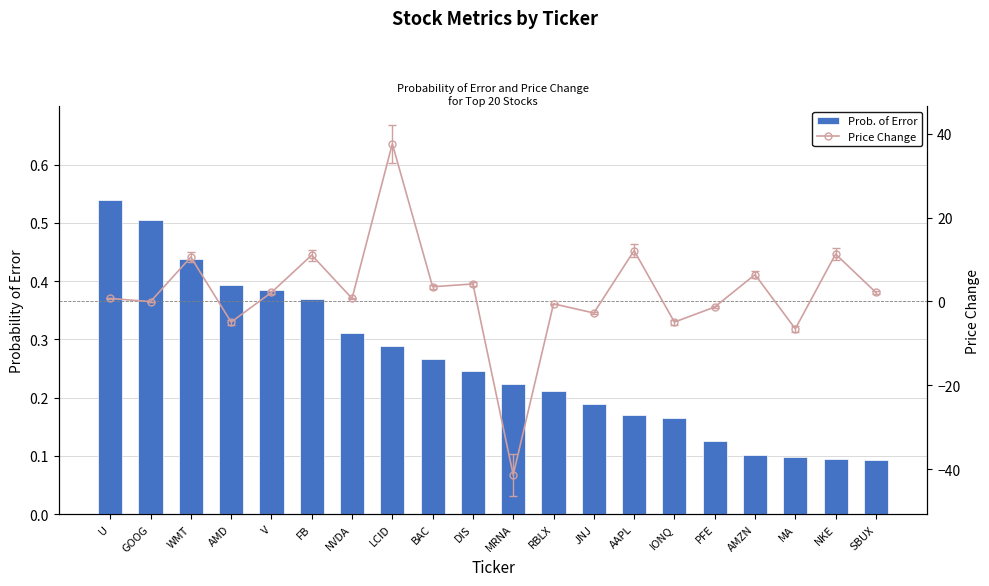

Reading left to right, transcribe all the data shown in this chart.

Prob. of Error: U=0.5	GOOG=0.5	WMT=0.4	AMD=0.4	V=0.4	FB=0.4	NVDA=0.3	LCID=0.3	BAC=0.3	DIS=0.2	MRNA=0.2	RBLX=0.2	JNJ=0.2	AAPL=0.2	IONQ=0.2	PFE=0.1	AMZN=0.1	MA=0.1	NKE=0.1	SBUX=0.1
Price Change: U=0.7	GOOG=-0.1	WMT=10.6	AMD=-5.0	V=2.1	FB=11.0	NVDA=0.7	LCID=37.6	BAC=3.5	DIS=4.2	MRNA=-41.4	RBLX=-0.6	JNJ=-2.8	AAPL=12.1	IONQ=-5.0	PFE=-1.4	AMZN=6.4	MA=-6.6	NKE=11.3	SBUX=2.1